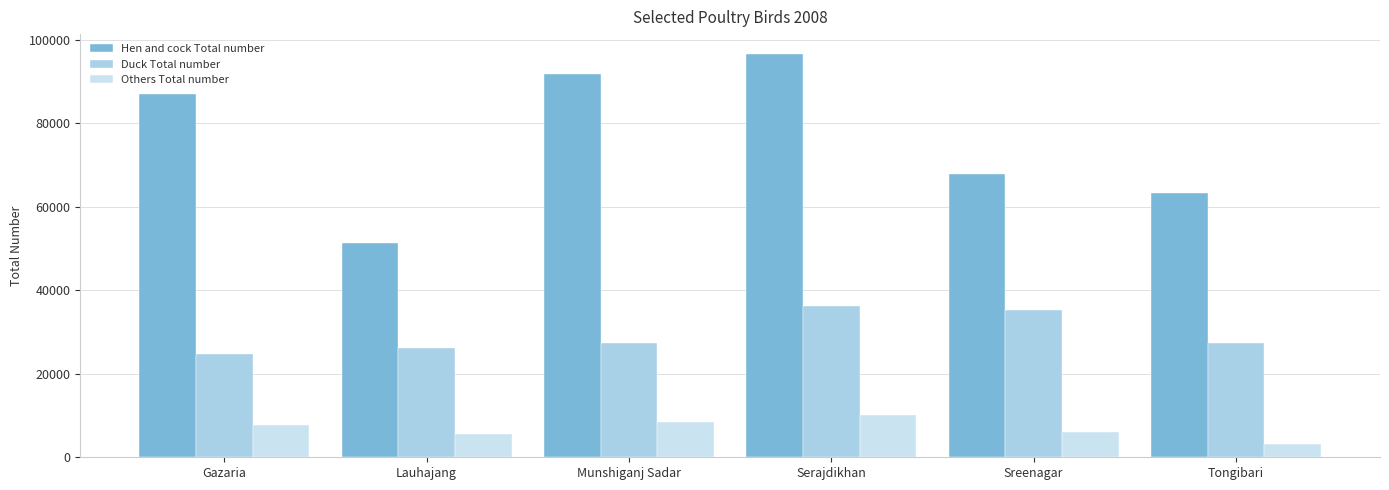

List the series in order of their overall mean, lowest first.

Others Total number, Duck Total number, Hen and cock Total number